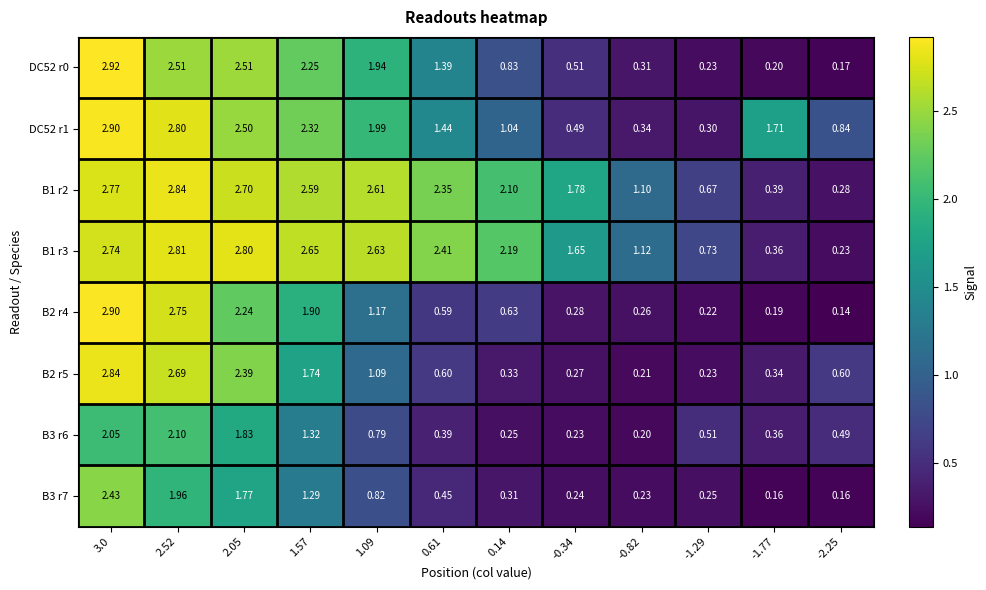

How many series are shown in this chart?

8